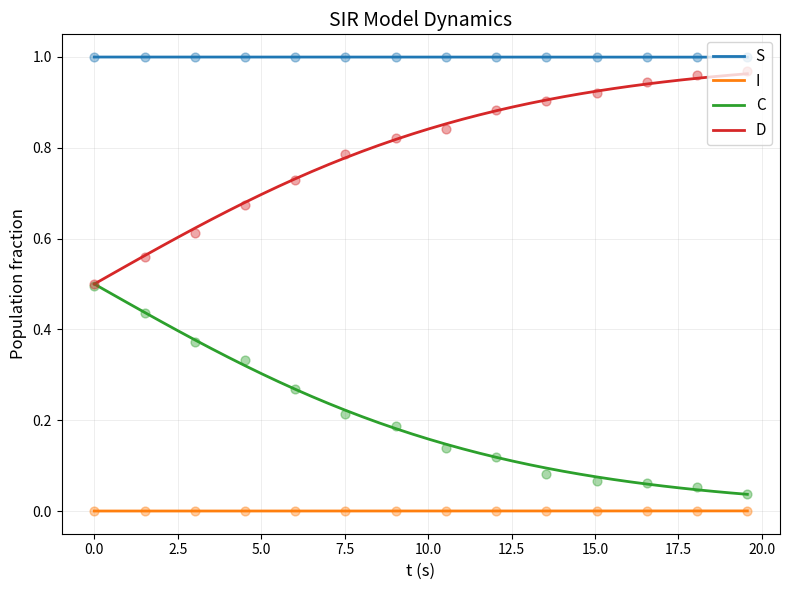

Which series reaches the maximum Y coordinate?

S